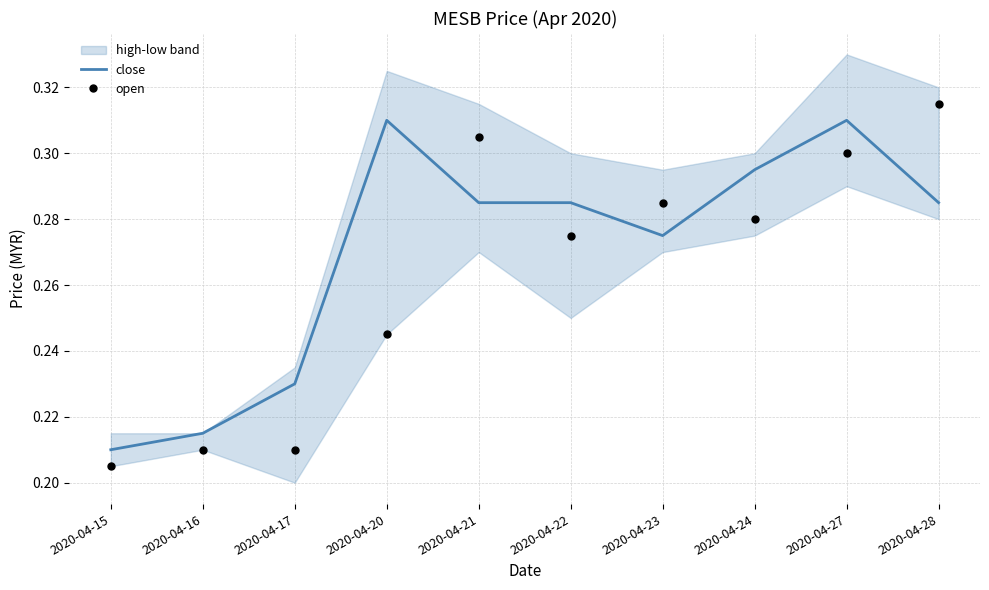

Which label corresponds to the smallest value in the chart?

2020-04-15